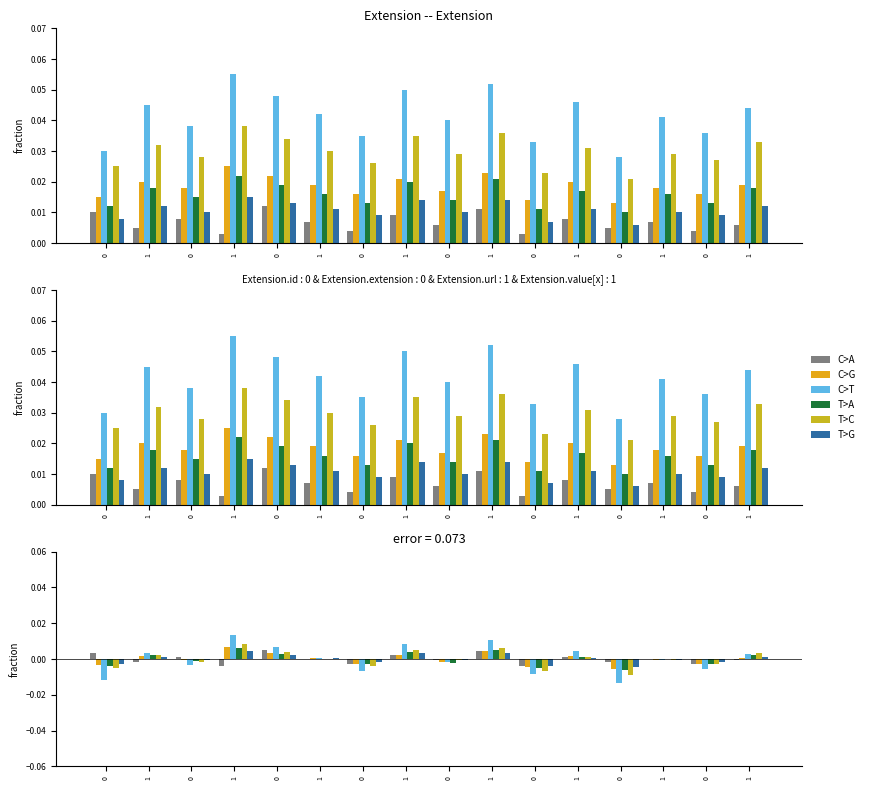

The value of T>A at 1 is 0.0. True or false?

False